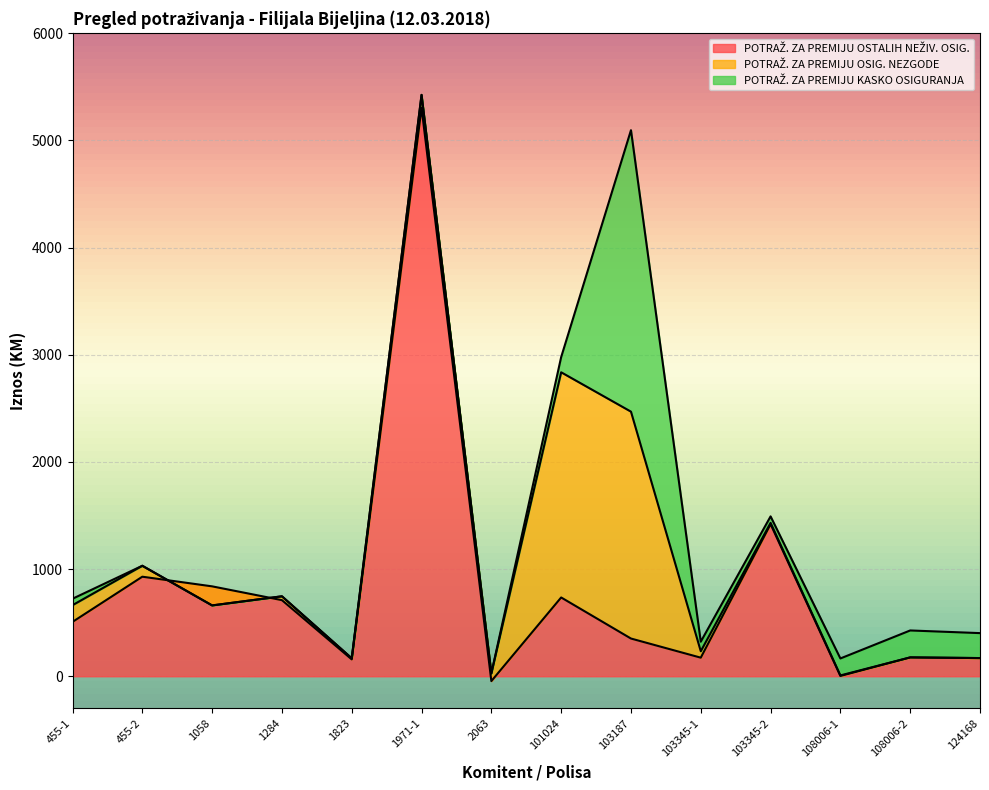

What is the greatest value displayed?

5304.2